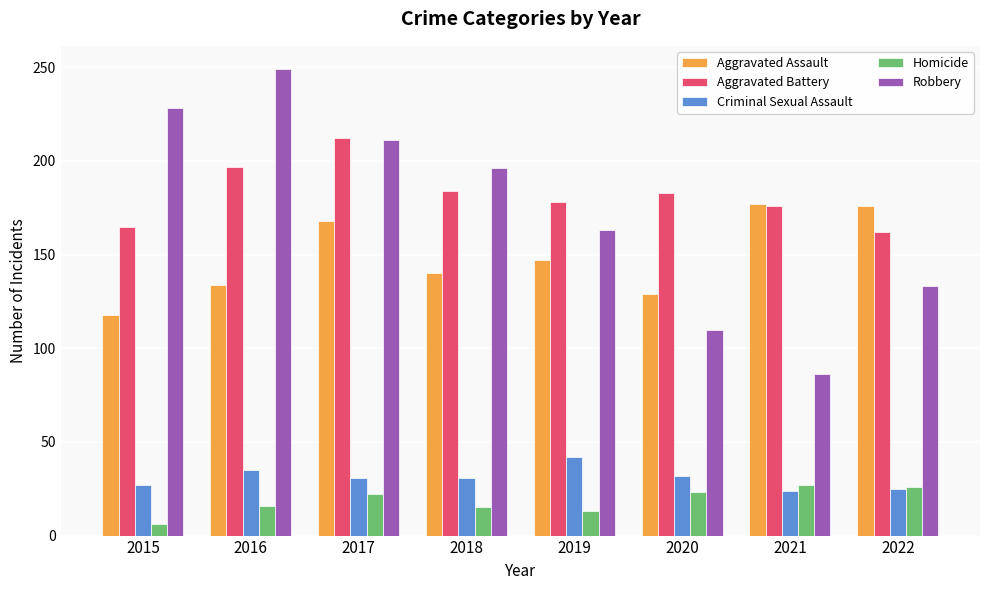

Count the number of categories in the chart.

8